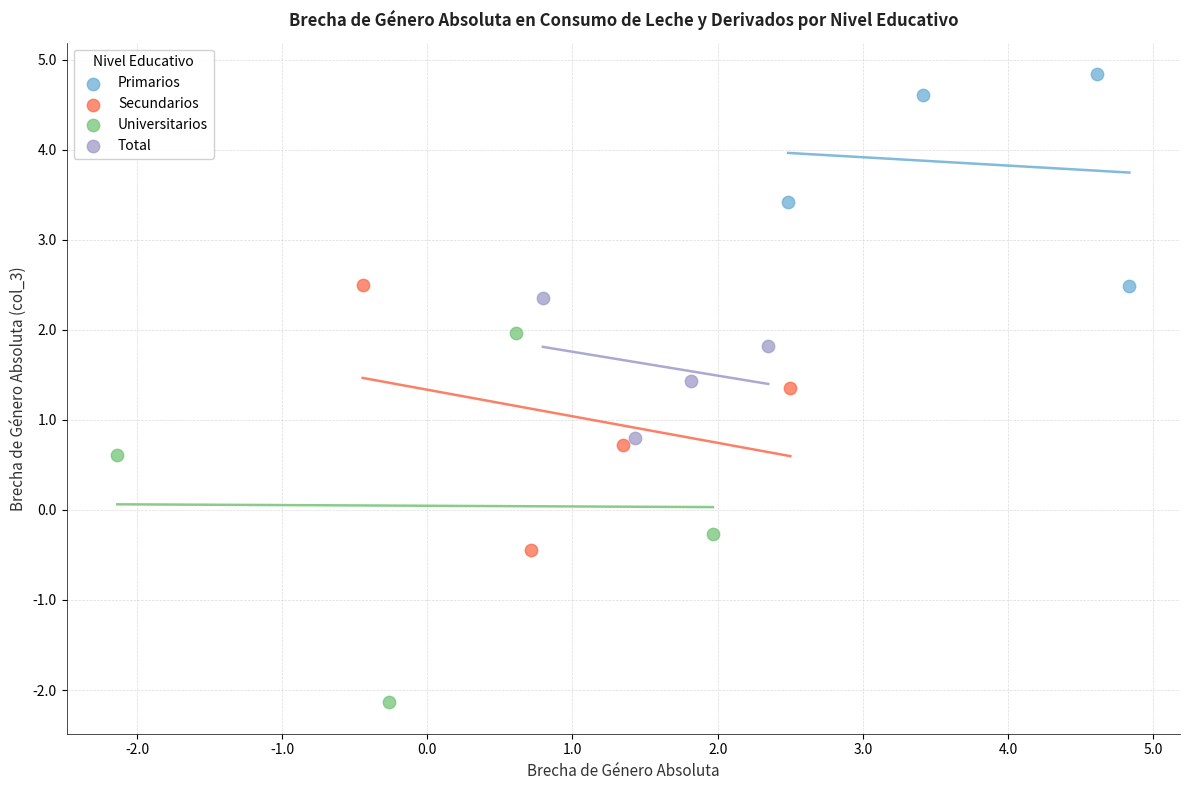

Which series reaches the minimum Y coordinate?

Universitarios